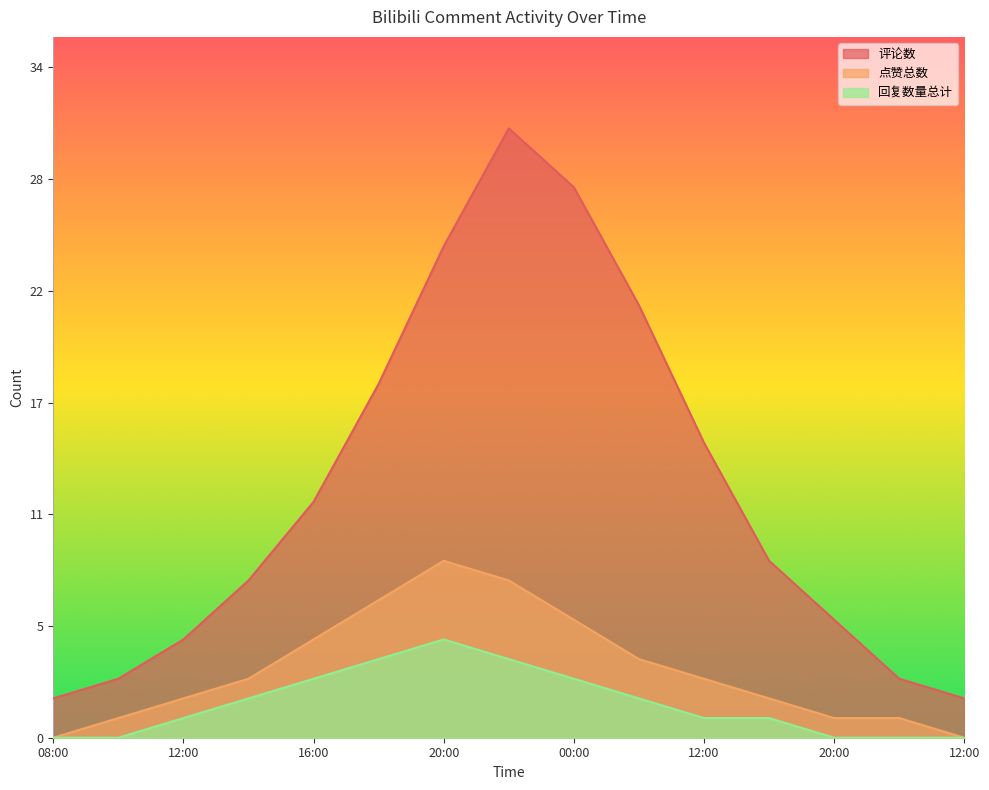

Does the chart display data point markers on the line(s)?

No